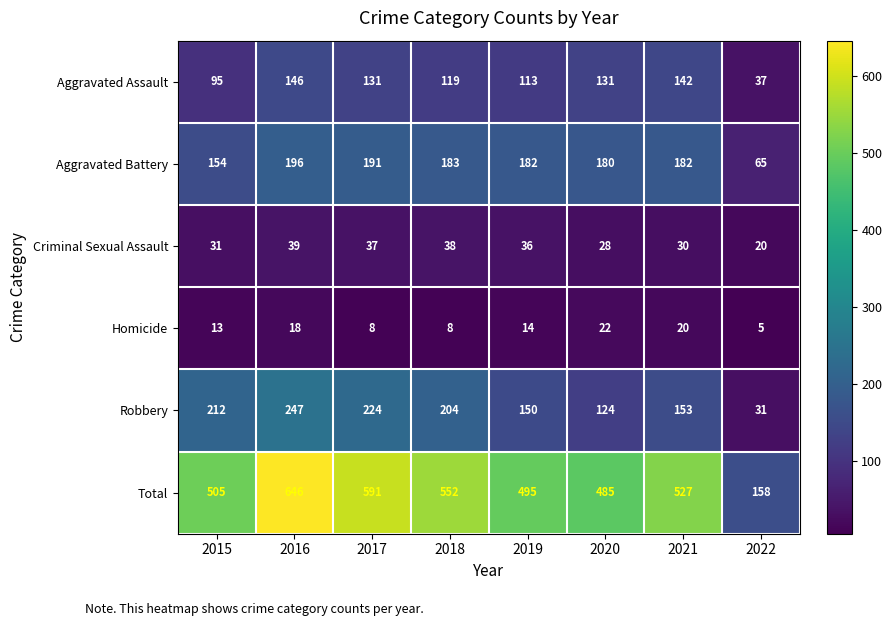

Which series has the largest total across all categories?

Total